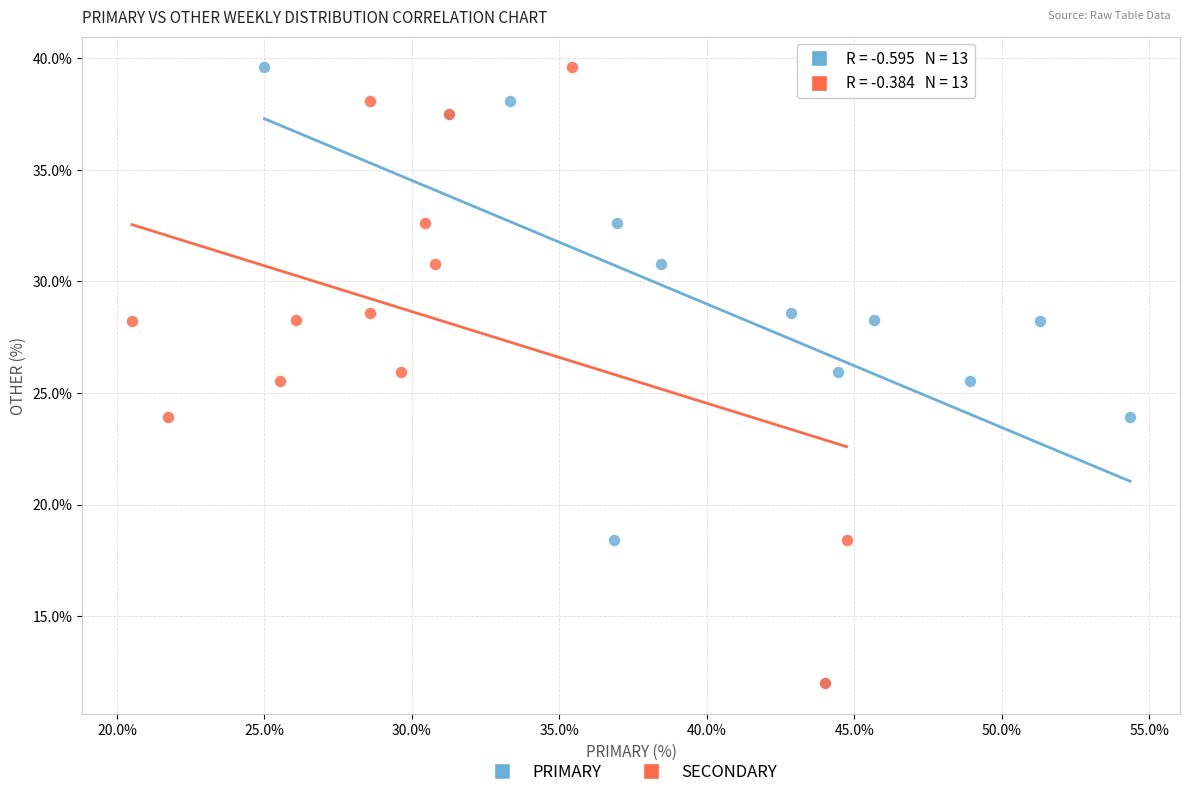

What are all the series names shown in the legend?

PRIMARY, SECONDARY